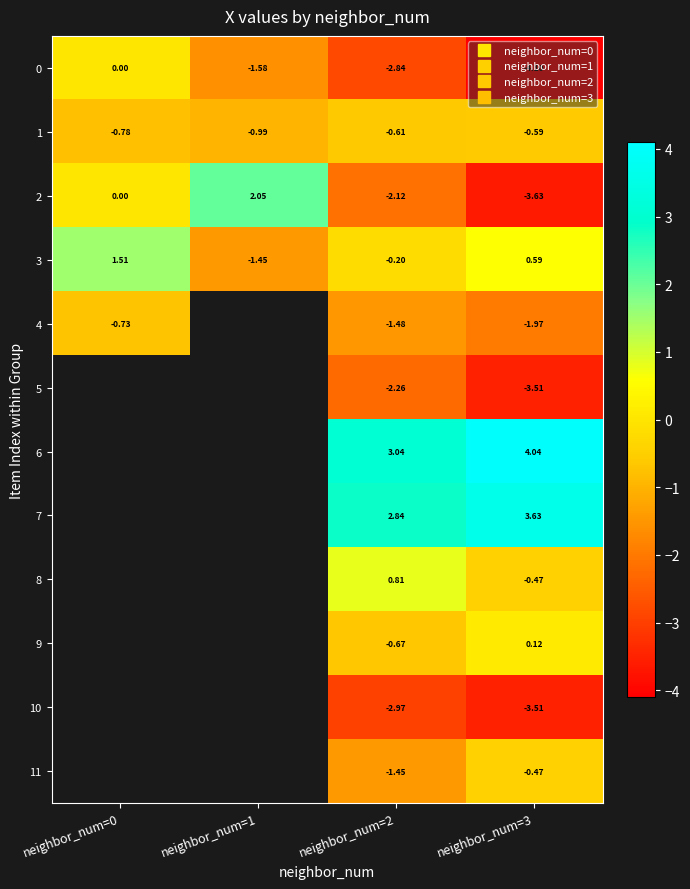

Between neighbor_num=1 and neighbor_num=3, which series saw the biggest shift?

2